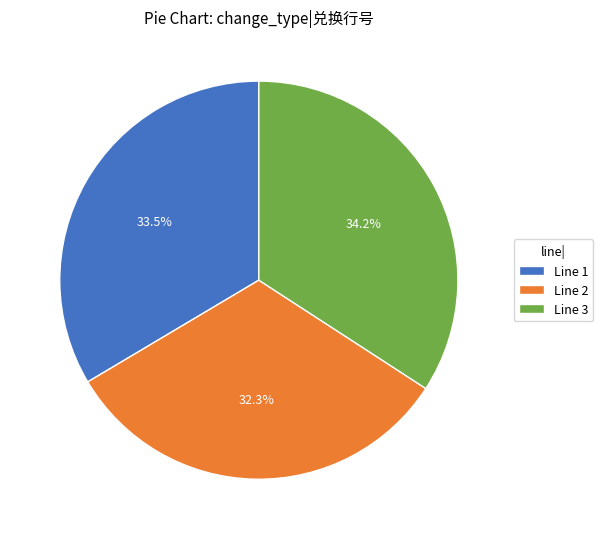

Rank the categories by value from highest to lowest.

Line 3, Line 1, Line 2